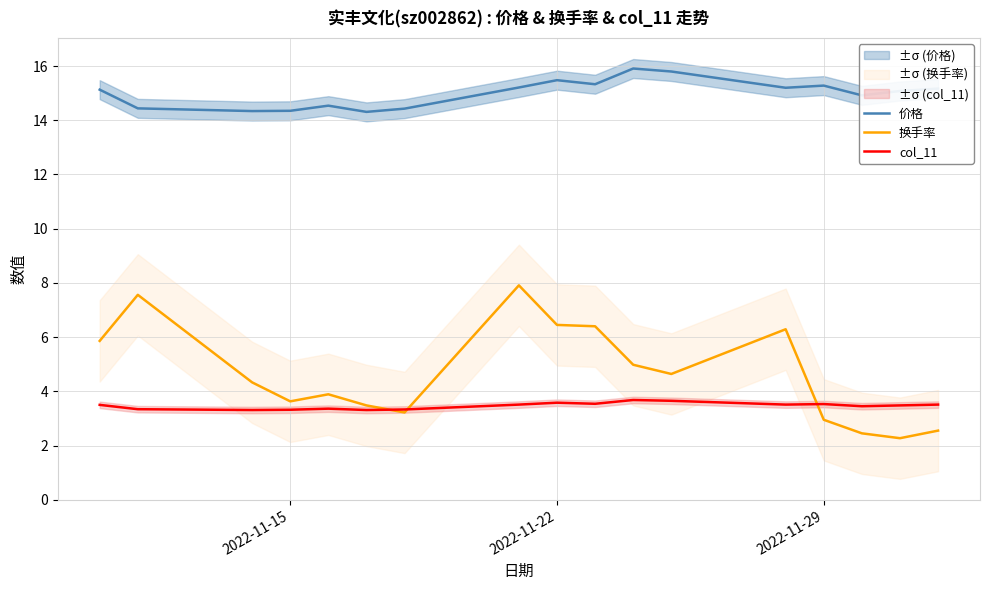

True or false: 换手率 and 价格 intersect in this chart.

False